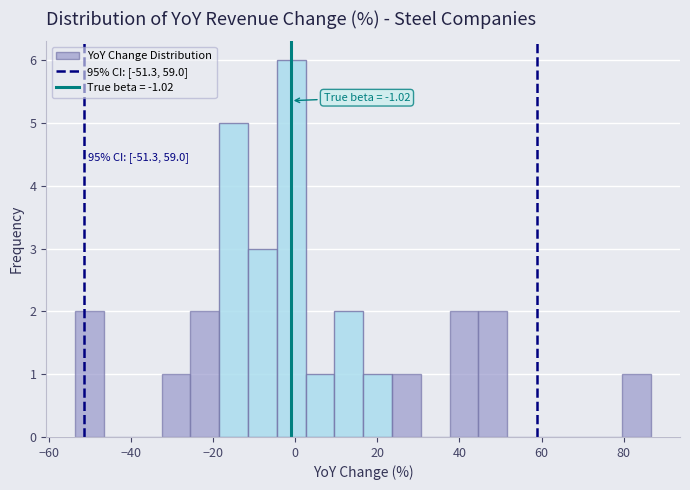

Around what value on the x-axis is the tallest bar? Give the approximate position of its centre, as read against the axis.

0